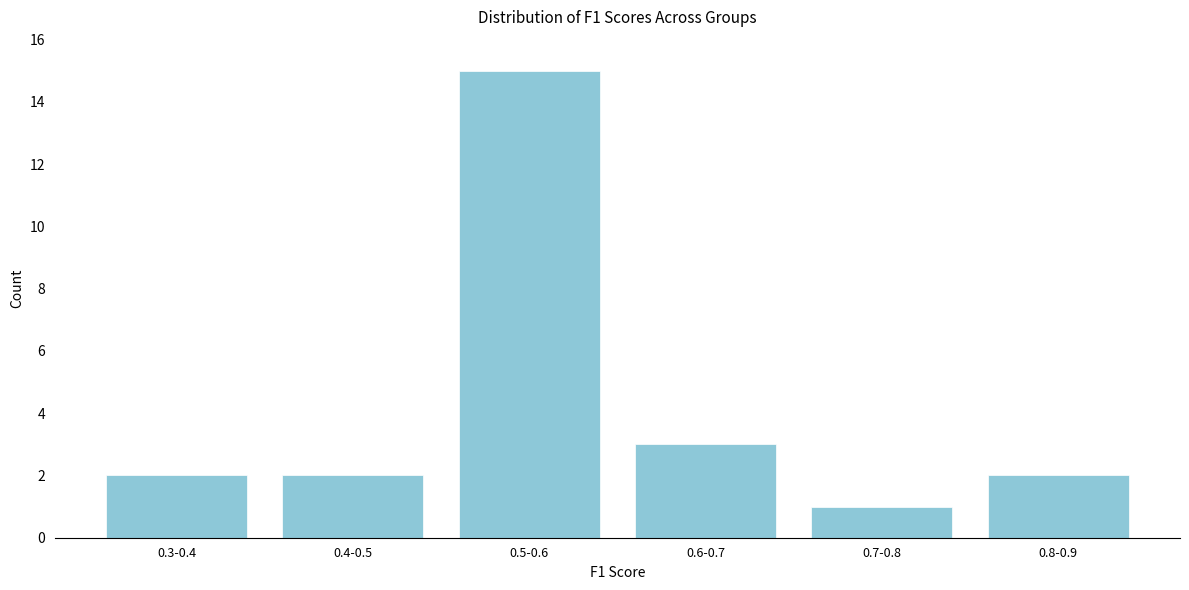

Reading left to right, transcribe all the data shown in this chart.

0.3-0.4=2	0.4-0.5=2	0.5-0.6=15	0.6-0.7=3	0.7-0.8=1	0.8-0.9=2